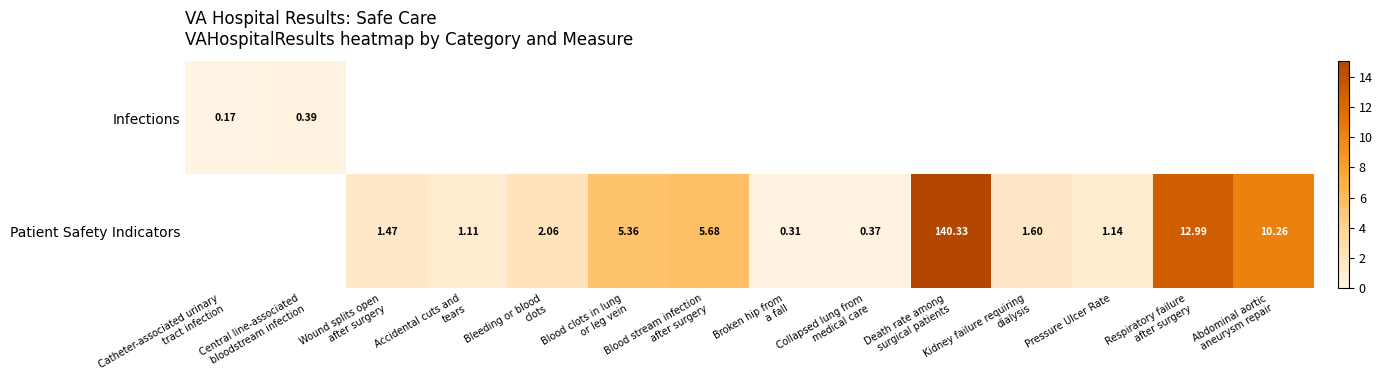

At which label is Infections closest to 0?

Catheter-associated urinary tract infection